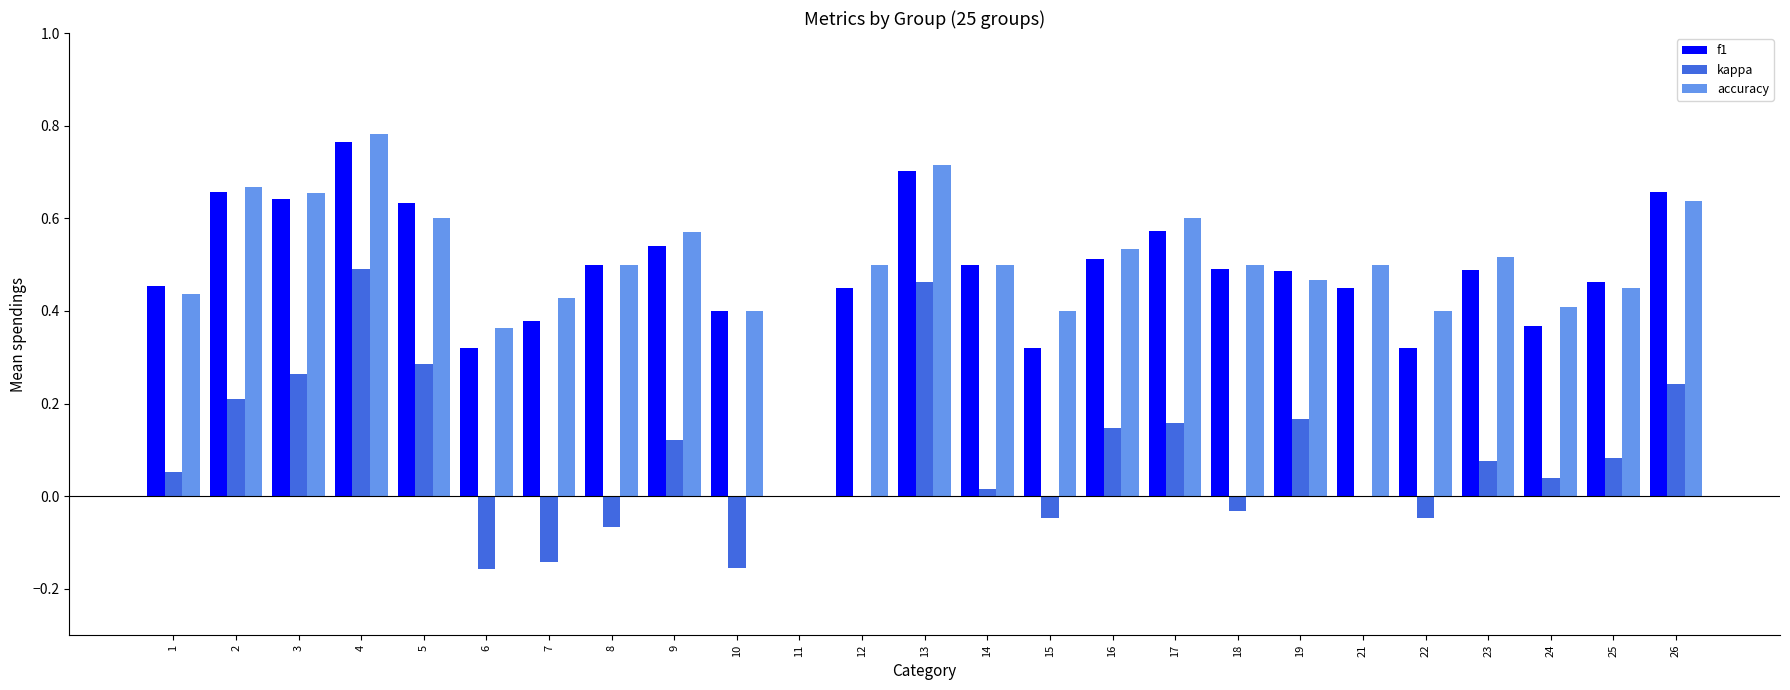

How many series are shown in this chart?

3